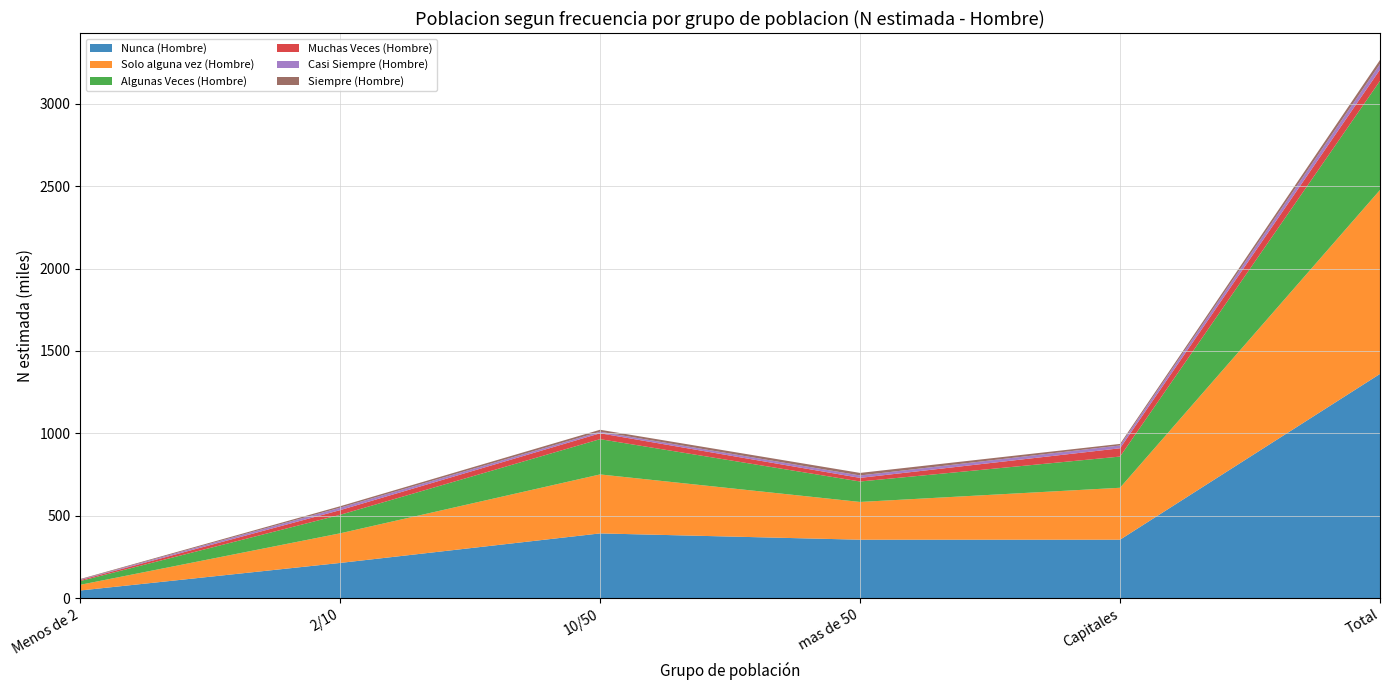

Reading left to right, extract all data points from this chart.

Nunca (Hombre): 45986	213212	392478	354268	354322	1360266
Solo alguna vez (Hombre): 34421	179732	357917	229107	315128	1116304
Algunas Veces (Hombre): 22704	112186	214076	124138	189319	662423
Muchas Veces (Hombre): 5843	28547	35587	21902	50365	68339
Casi Siempre (Hombre): 3073	14772	9524	14669	17029	33740
Siempre (Hombre): 3373	8717	11863	15467	9353	24621